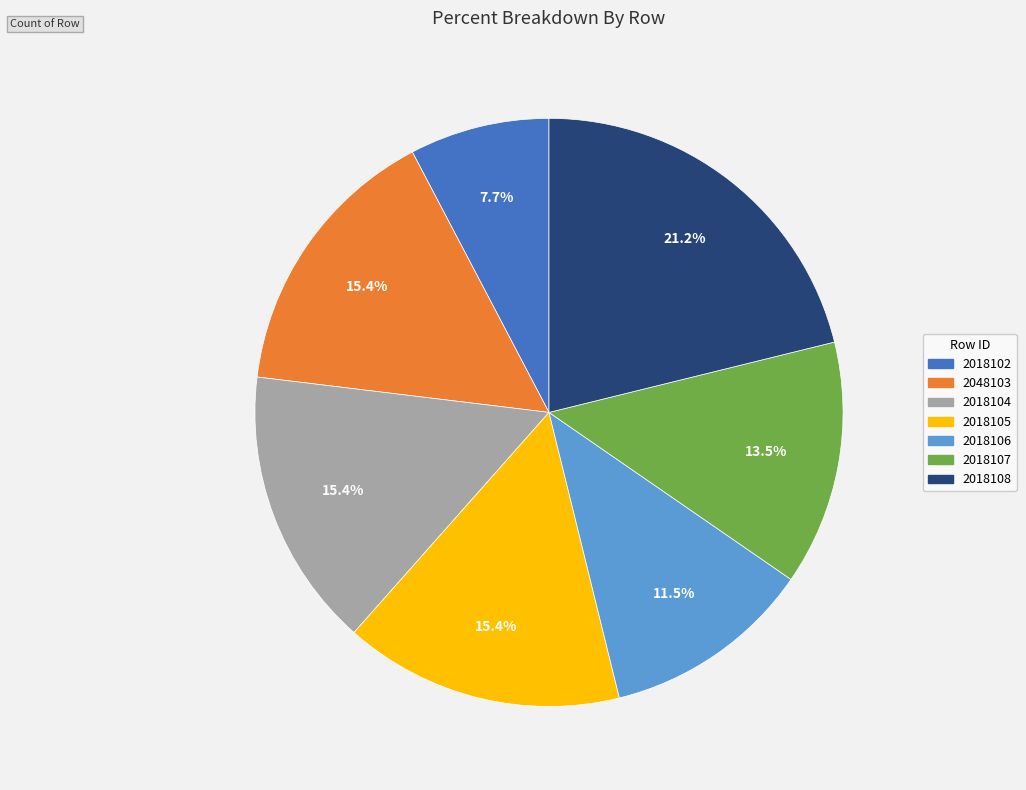

Is there any slice that represents more than half of the pie?

No